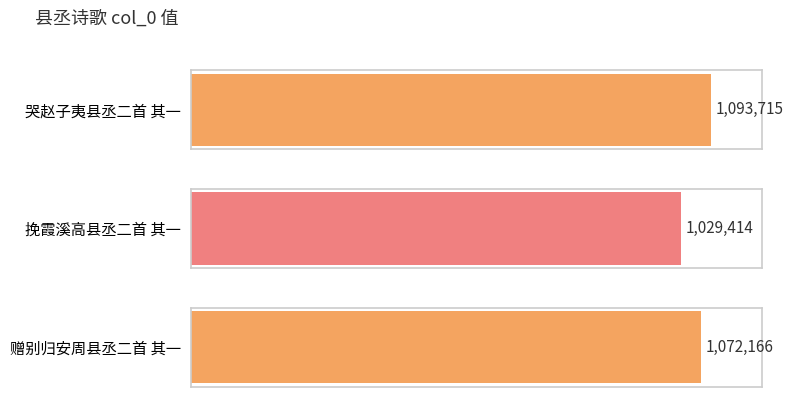

What is the sum of the values at 挽霞溪高县丞二首 其一 and 赠别归安周县丞二首 其一?

2101580